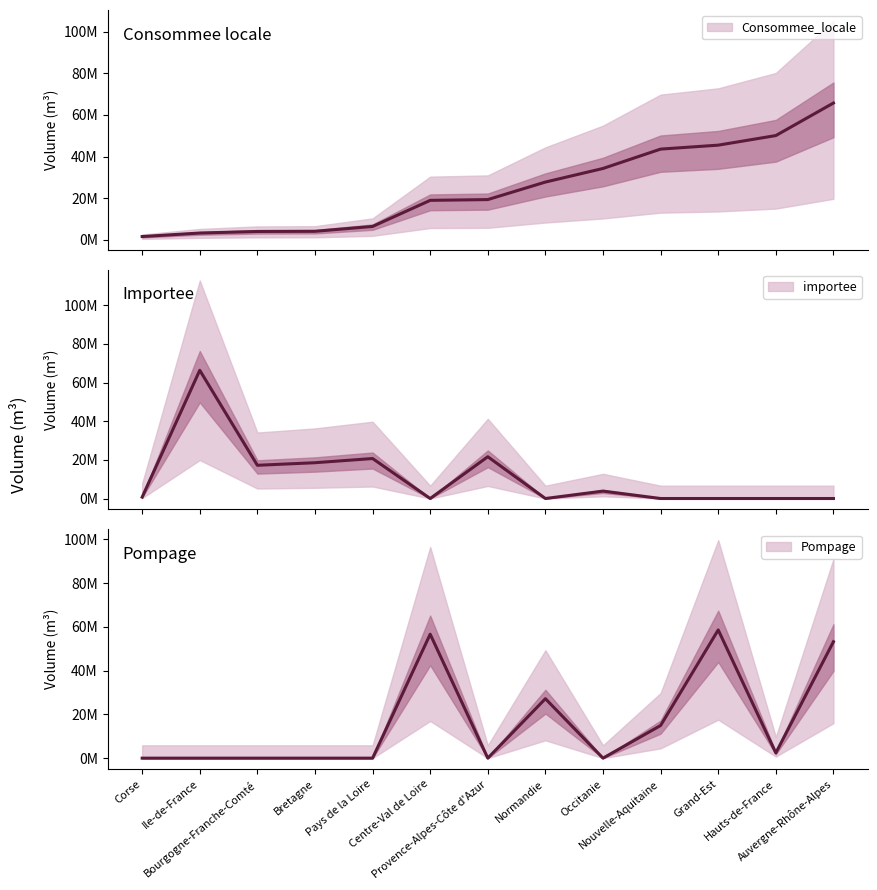

Which series ends up on top after the final intersection of Pompage and Consommee_locale?

Consommee_locale